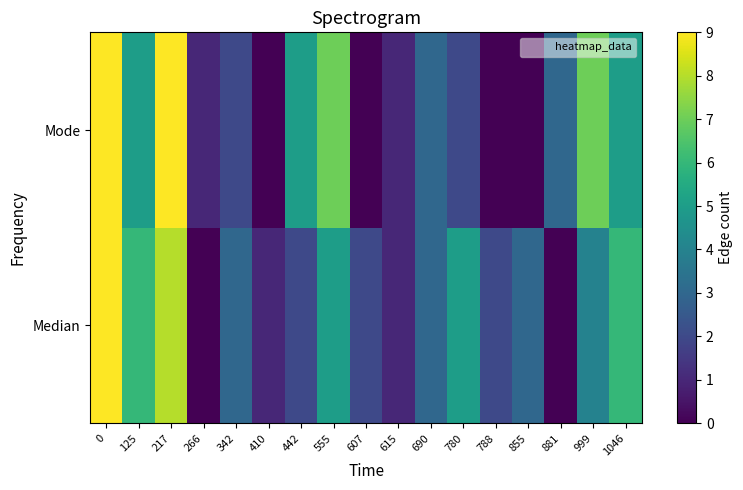

Which series has the largest total across all categories?

Median